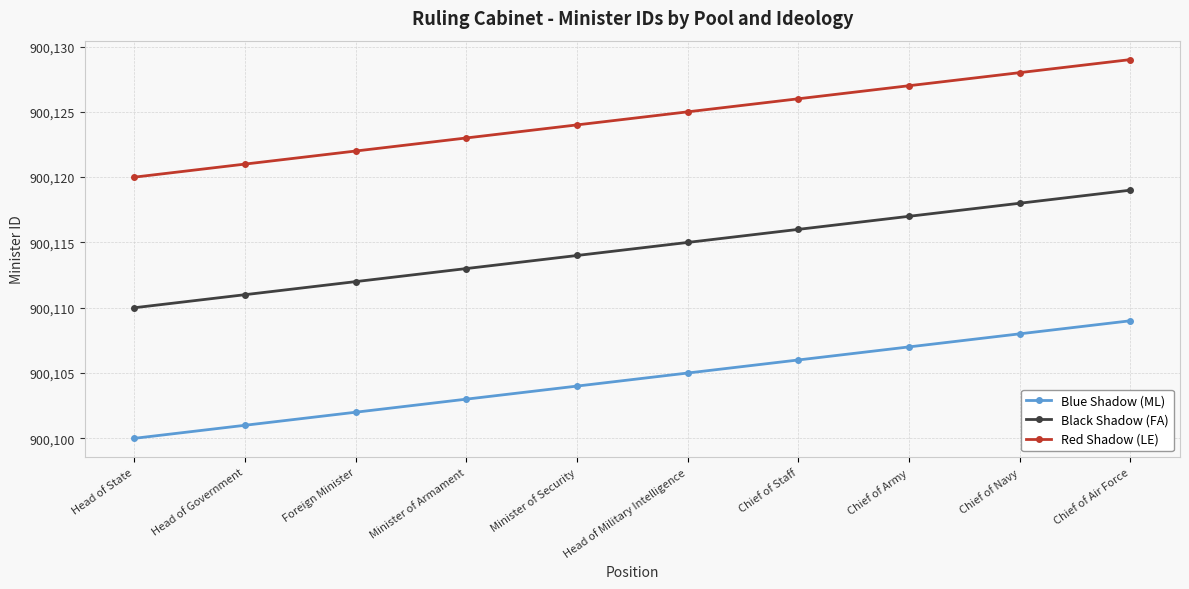

Count the Blue Shadow (ML) values in the range 900102 to 900107.

6